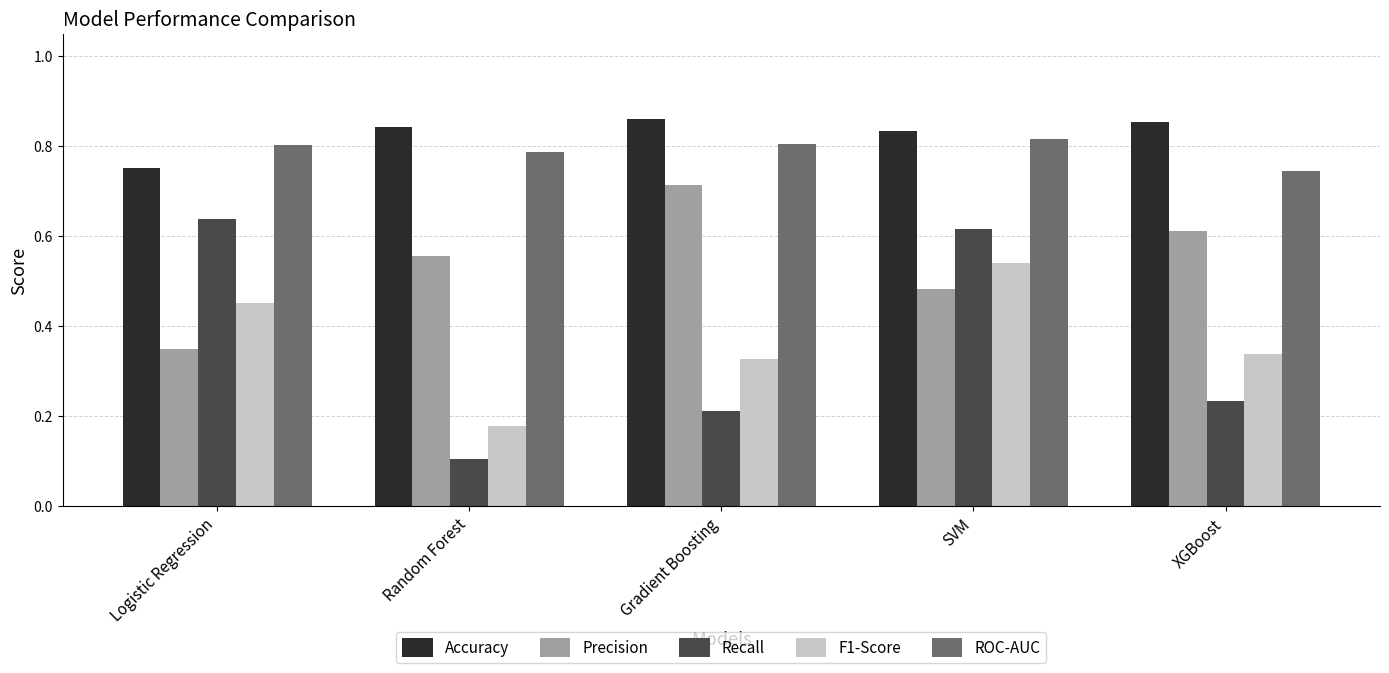

What is the label of the 1st bar from the right?

XGBoost